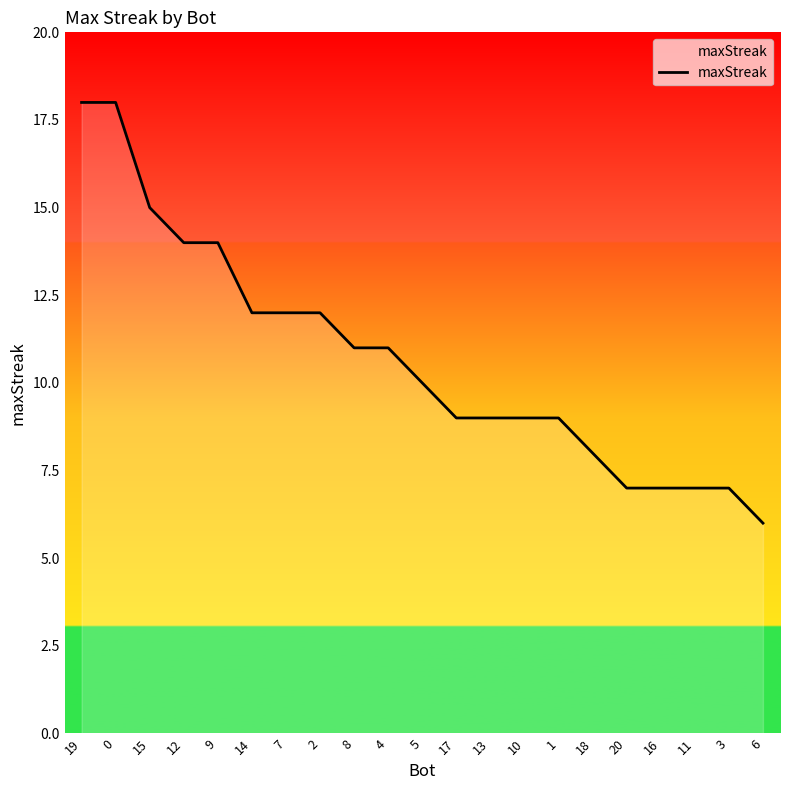

What is the greatest value displayed?

18